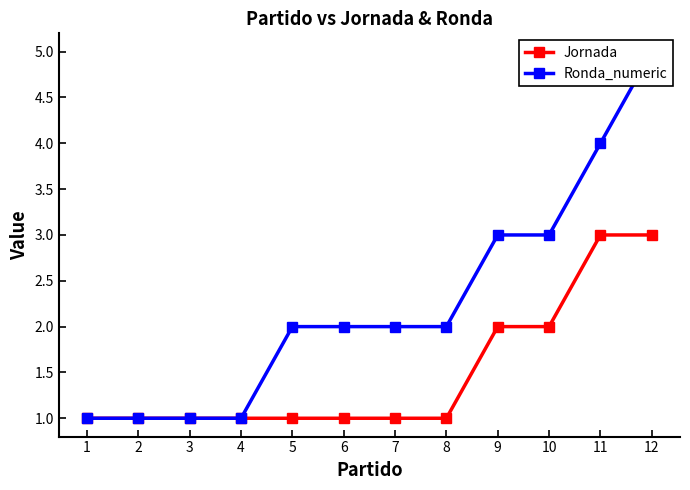

How many Ronda_numeric values are between 1 and 3?

10